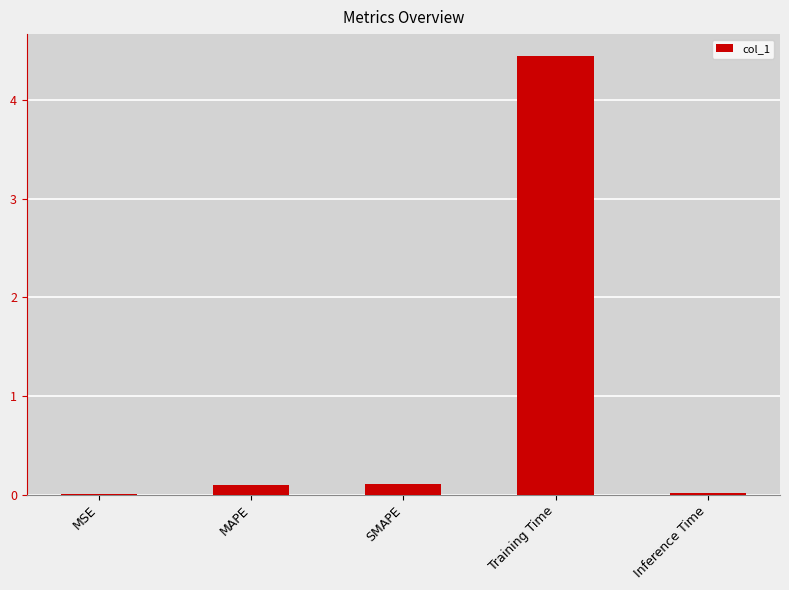

What is the sum of all values?

4.7